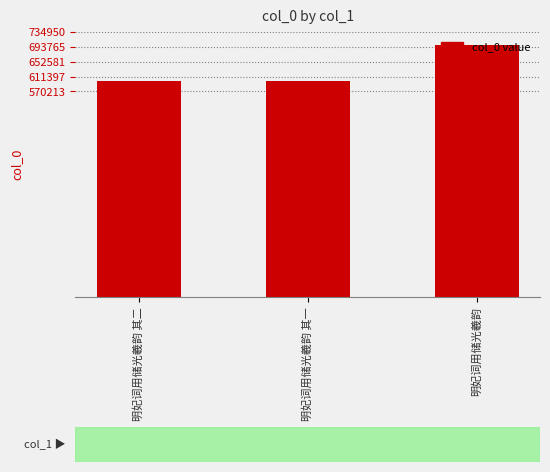

Where is the data nearest to the value 650088?

明妃词用储光羲韵 其二